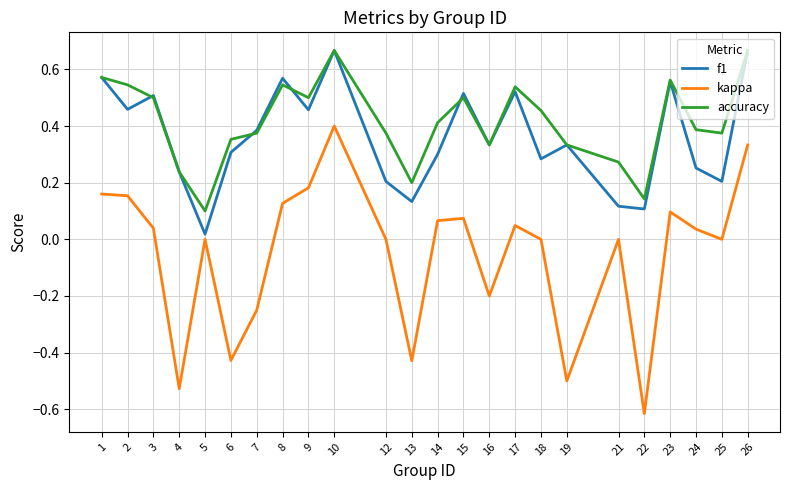

How many lines are shown in the chart?

3